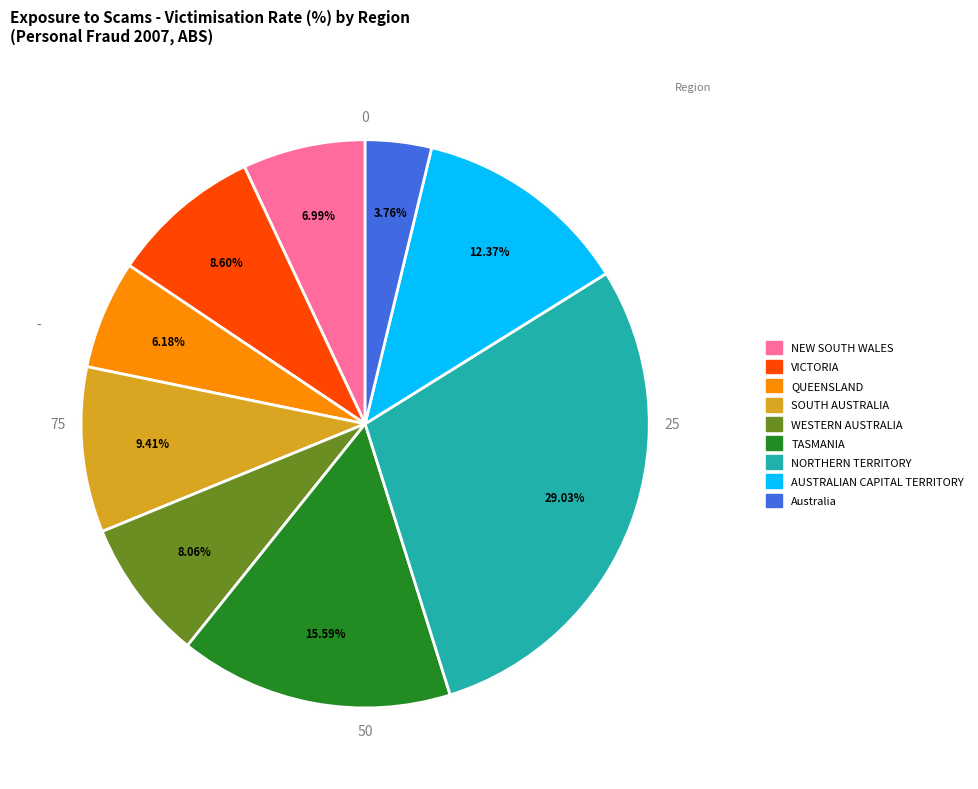

Which slice is the largest?

NORTHERN TERRITORY